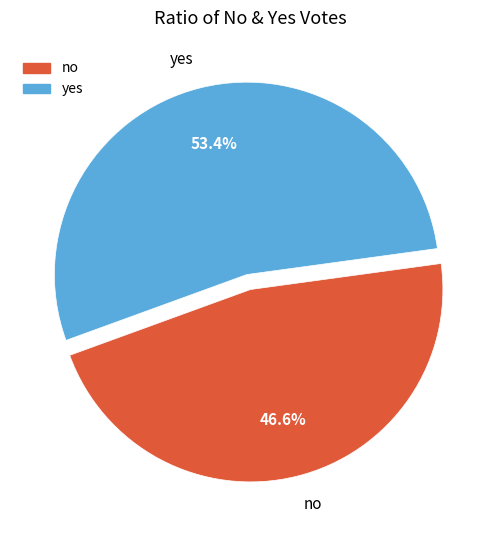

How many slices are in this pie chart?

2